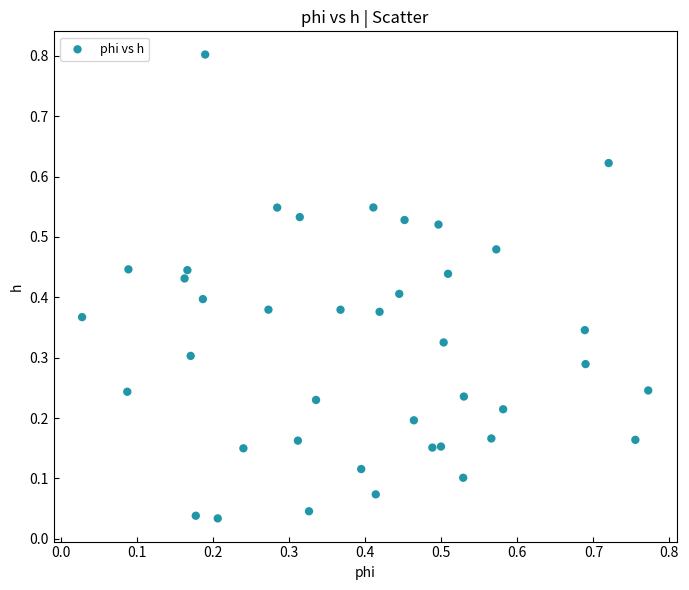

What is the range of Y values (max minus min)?

0.8